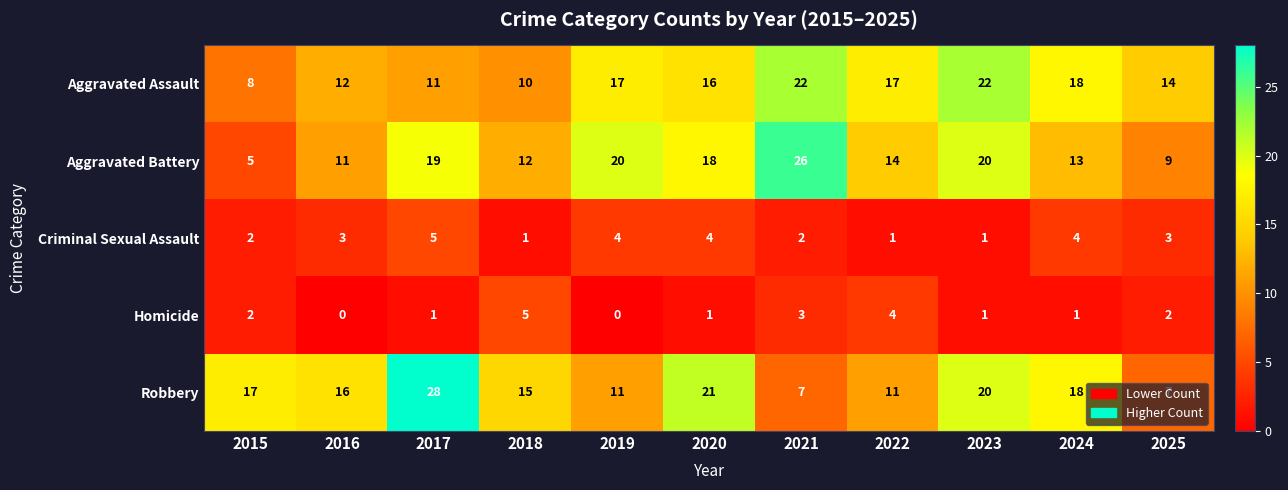

Which series changed the most between 2016 and 2023?

Aggravated Assault